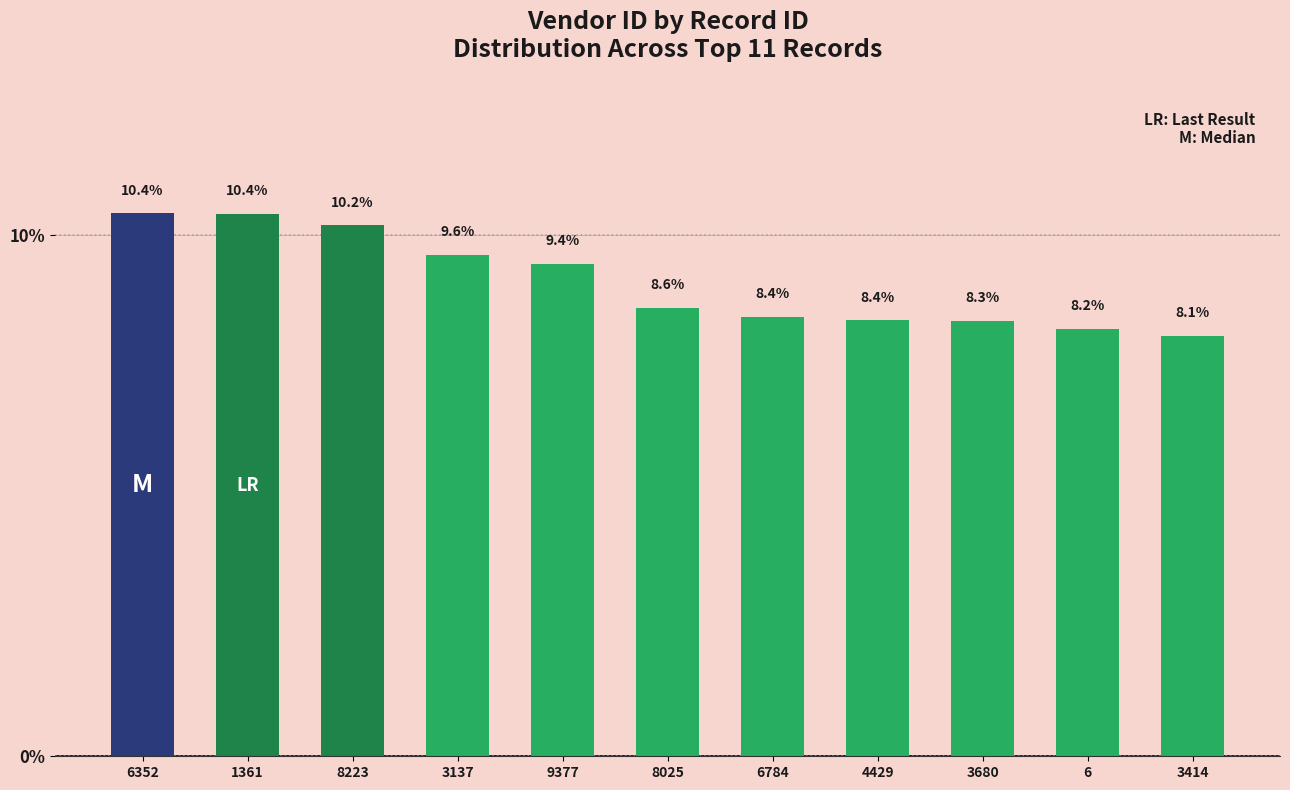

What is the maximum value shown in the chart?

10.4